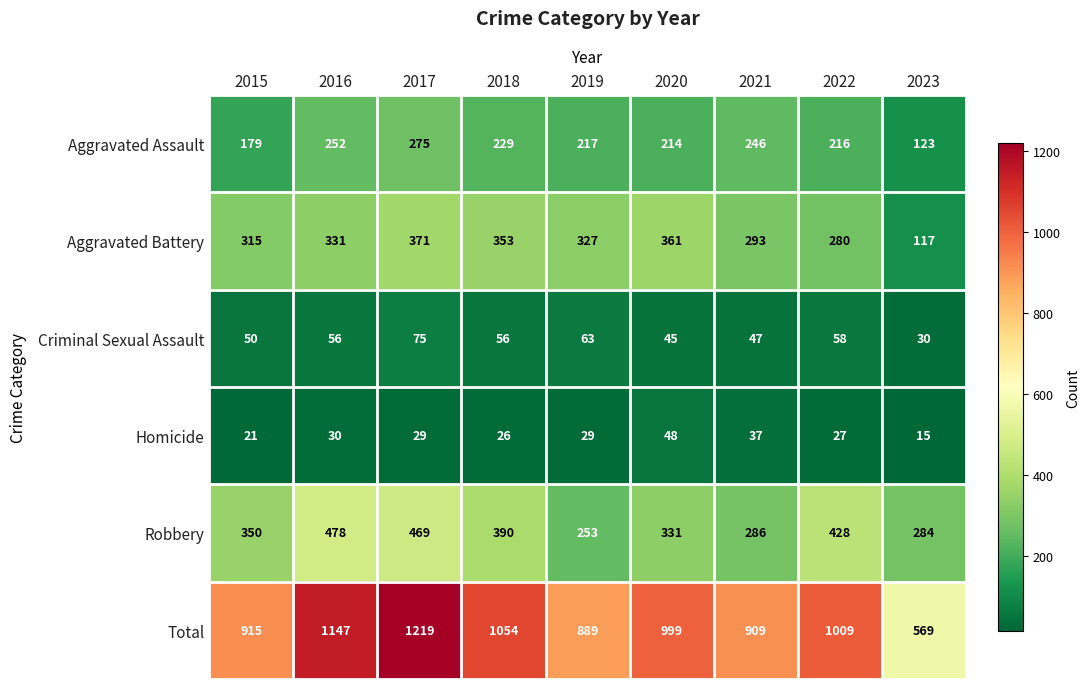

Is it true that Robbery equals 284 at 2023?

True